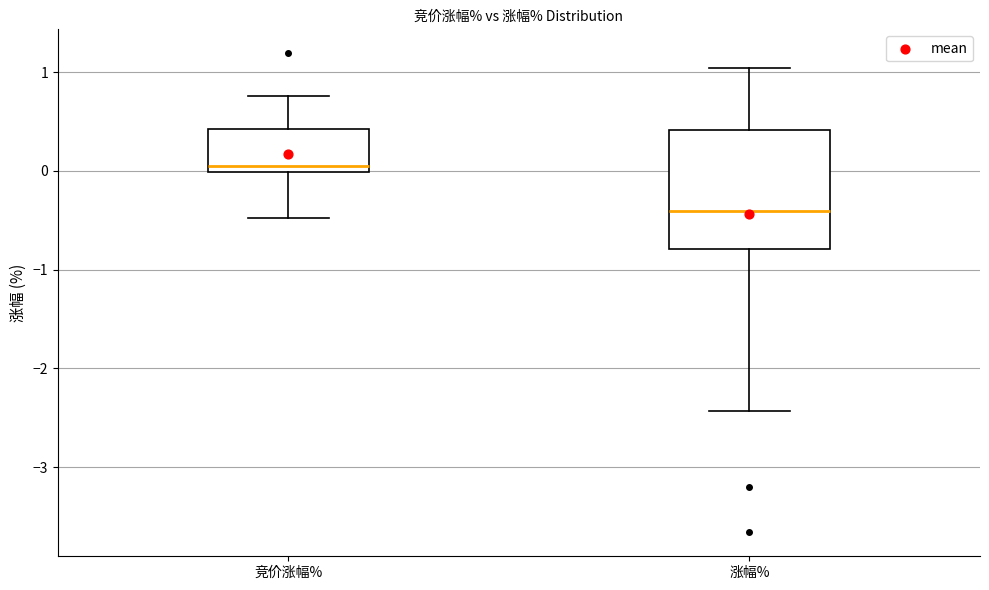

Where does the upper whisker of the box for 涨幅% end on the y-axis? The values are not printed on the chart, so give them approximately, as read against the axis.

1.0